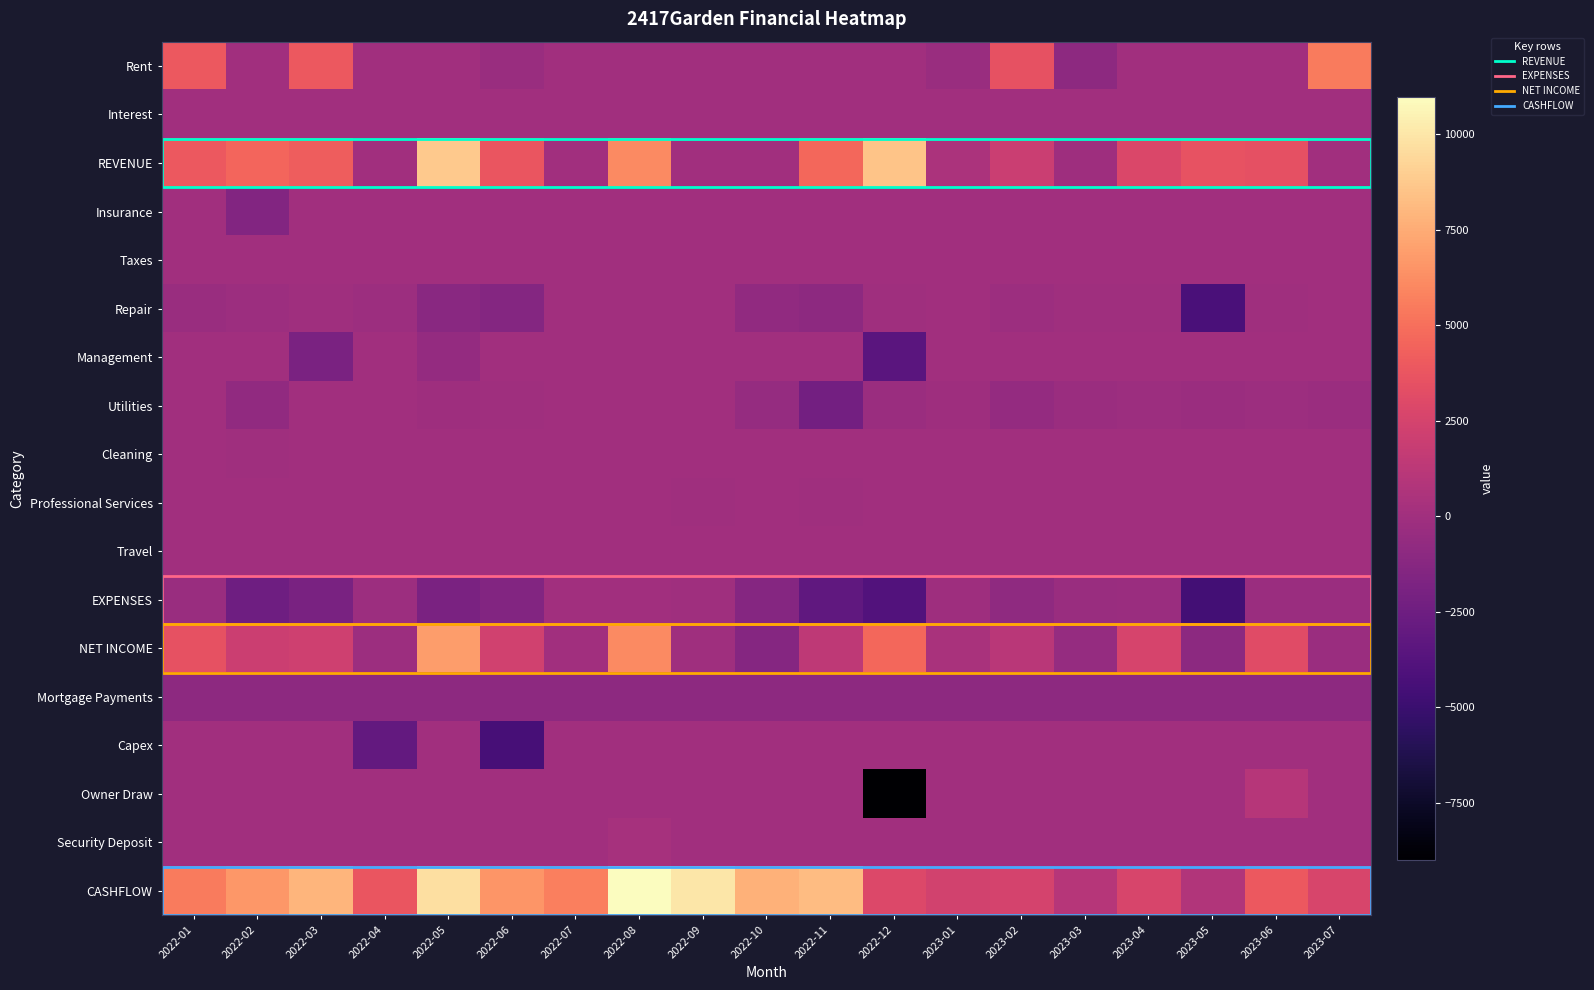

Reading left to right, transcribe all the data shown in this chart.

Rent: 2022-01=3900.0	2022-02=0.0	2022-03=3900.0	2022-04=0.0	2022-05=0.0	2022-06=-380.0	2022-07=0.0	2022-08=0.0	2022-09=0.0	2022-10=0.0	2022-11=0.0	2022-12=0.0	2023-01=-380.0	2023-02=3520.0	2023-03=-947.7	2023-04=0.0	2023-05=0.0	2023-06=0.0	2023-07=5504.3
Interest: 2022-01=0.0	2022-02=0.1	2022-03=0.1	2022-04=0.1	2022-05=0.1	2022-06=0.1	2022-07=0.0	2022-08=0.1	2022-09=0.1	2022-10=0.1	2022-11=0.5	2022-12=1.5	2023-01=0.3	2023-02=0.3	2023-03=0.2	2023-04=0.2	2023-05=0.1	2023-06=0.3	2023-07=0.4
REVENUE: 2022-01=3900.0	2022-02=4579.7	2022-03=4137.6	2022-04=0.1	2022-05=8750.1	2022-06=3727.6	2022-07=0.0	2022-08=6089.6	2022-09=0.1	2022-10=0.1	2022-11=4612.4	2022-12=8505.0	2023-01=500.3	2023-02=1988.5	2023-03=-116.1	2023-04=2845.2	2023-05=3584.1	2023-06=3451.8	2023-07=0.4
Insurance: 2022-01=0.0	2022-02=-1476.0	2022-03=0.0	2022-04=0.0	2022-05=0.0	2022-06=0.0	2022-07=0.0	2022-08=0.0	2022-09=0.0	2022-10=0.0	2022-11=0.0	2022-12=0.0	2023-01=0.0	2023-02=0.0	2023-03=0.0	2023-04=0.0	2023-05=0.0	2023-06=0.0	2023-07=0.0
Taxes: 2022-01=0.0	2022-02=0.0	2022-03=0.0	2022-04=0.0	2022-05=0.0	2022-06=0.0	2022-07=0.0	2022-08=0.0	2022-09=0.0	2022-10=0.0	2022-11=0.0	2022-12=0.0	2023-01=0.0	2023-02=0.0	2023-03=0.0	2023-04=0.0	2023-05=0.0	2023-06=0.0	2023-07=0.0
Repair: 2022-01=-380.0	2022-02=-196.3	2022-03=-75.0	2022-04=-225.0	2022-05=-1125.3	2022-06=-1395.2	2022-07=0.0	2022-08=0.0	2022-09=0.0	2022-10=-734.9	2022-11=-951.3	2022-12=-69.0	2023-01=0.0	2023-02=-250.0	2023-03=-86.0	2023-04=-85.0	2023-05=-4247.2	2023-06=-82.2	2023-07=-14.8
Management: 2022-01=0.0	2022-02=0.0	2022-03=-1840.0	2022-04=0.0	2022-05=-621.0	2022-06=0.0	2022-07=0.0	2022-08=0.0	2022-09=0.0	2022-10=0.0	2022-11=0.0	2022-12=-3477.0	2023-01=0.0	2023-02=0.0	2023-03=0.0	2023-04=0.0	2023-05=0.0	2023-06=0.0	2023-07=0.0
Utilities: 2022-01=0.0	2022-02=-756.4	2022-03=0.0	2022-04=0.0	2022-05=-121.9	2022-06=-66.0	2022-07=0.0	2022-08=0.0	2022-09=0.0	2022-10=-551.7	2022-11=-2221.9	2022-12=-325.1	2023-01=-114.1	2023-02=-576.2	2023-03=-322.4	2023-04=-187.1	2023-05=-315.9	2023-06=-252.2	2023-07=-264.4
Cleaning: 2022-01=0.0	2022-02=-75.0	2022-03=0.0	2022-04=0.0	2022-05=0.0	2022-06=0.0	2022-07=0.0	2022-08=0.0	2022-09=0.0	2022-10=0.0	2022-11=0.0	2022-12=0.0	2023-01=0.0	2023-02=0.0	2023-03=0.0	2023-04=0.0	2023-05=0.0	2023-06=0.0	2023-07=0.0
Professional Services: 2022-01=0.0	2022-02=0.0	2022-03=0.0	2022-04=0.0	2022-05=0.0	2022-06=0.0	2022-07=0.0	2022-08=0.0	2022-09=-44.9	2022-10=0.0	2022-11=-35.0	2022-12=0.0	2023-01=0.0	2023-02=0.0	2023-03=0.0	2023-04=-5.0	2023-05=0.0	2023-06=0.0	2023-07=0.0
Travel: 2022-01=0.0	2022-02=0.0	2022-03=0.0	2022-04=0.0	2022-05=0.0	2022-06=0.0	2022-07=0.0	2022-08=0.0	2022-09=0.0	2022-10=0.0	2022-11=-14.1	2022-12=0.0	2023-01=0.0	2023-02=0.0	2023-03=0.0	2023-04=0.0	2023-05=0.0	2023-06=0.0	2023-07=0.0
EXPENSES: 2022-01=-380.0	2022-02=-2503.7	2022-03=-1915.0	2022-04=-225.0	2022-05=-1868.2	2022-06=-1461.3	2022-07=0.0	2022-08=0.0	2022-09=-44.9	2022-10=-1286.6	2022-11=-3222.3	2022-12=-3871.1	2023-01=-114.1	2023-02=-826.2	2023-03=-408.4	2023-04=-277.1	2023-05=-4563.1	2023-06=-334.4	2023-07=-279.2
NET INCOME: 2022-01=3520.0	2022-02=2076.0	2022-03=2222.6	2022-04=-224.9	2022-05=6881.9	2022-06=2266.3	2022-07=0.0	2022-08=6089.6	2022-09=-44.8	2022-10=-1286.5	2022-11=1390.2	2022-12=4633.9	2023-01=386.2	2023-02=1162.4	2023-03=-524.5	2023-04=2568.1	2023-05=-979.0	2023-06=3117.4	2023-07=-278.8
Mortgage Payments: 2022-01=-947.7	2022-02=-947.7	2022-03=-947.7	2022-04=-947.7	2022-05=-947.7	2022-06=-947.7	2022-07=-947.7	2022-08=-947.7	2022-09=-947.7	2022-10=-947.7	2022-11=-947.7	2022-12=-947.7	2023-01=-947.7	2023-02=-947.7	2023-03=-947.7	2023-04=-947.7	2023-05=-947.7	2023-06=-947.7	2023-07=-947.7
Capex: 2022-01=0.0	2022-02=0.0	2022-03=0.0	2022-04=-3000.0	2022-05=0.0	2022-06=-4434.1	2022-07=0.0	2022-08=0.0	2022-09=0.0	2022-10=0.0	2022-11=0.0	2022-12=0.0	2023-01=0.0	2023-02=0.0	2023-03=0.0	2023-04=0.0	2023-05=0.0	2023-06=0.0	2023-07=0.0
Owner Draw: 2022-01=0.0	2022-02=0.0	2022-03=0.0	2022-04=0.0	2022-05=0.0	2022-06=0.0	2022-07=0.0	2022-08=0.0	2022-09=0.0	2022-10=0.0	2022-11=0.0	2022-12=-9000.0	2023-01=0.0	2023-02=0.0	2023-03=0.0	2023-04=0.0	2023-05=0.0	2023-06=1000.0	2023-07=0.0
Security Deposit: 2022-01=0.0	2022-02=0.0	2022-03=0.0	2022-04=0.0	2022-05=0.0	2022-06=0.0	2022-07=0.0	2022-08=232.7	2022-09=0.0	2022-10=0.0	2022-11=0.0	2022-12=0.0	2023-01=0.0	2023-02=0.0	2023-03=0.0	2023-04=0.0	2023-05=0.0	2023-06=0.0	2023-07=0.0
CASHFLOW: 2022-01=5504.3	2022-02=6632.6	2022-03=7907.4	2022-04=3734.7	2022-05=9668.9	2022-06=6553.4	2022-07=5605.7	2022-08=10980.3	2022-09=9987.8	2022-10=7753.6	2022-11=8196.0	2022-12=2882.2	2023-01=2320.7	2023-02=2535.3	2023-03=1063.1	2023-04=2683.5	2023-05=756.8	2023-06=3926.4	2023-07=2699.9